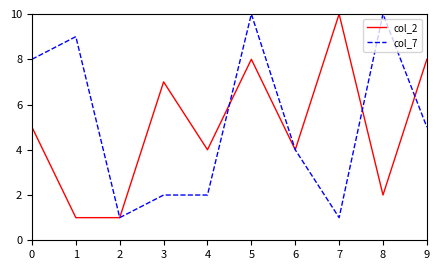

Which series has the largest total across all categories?

col_7